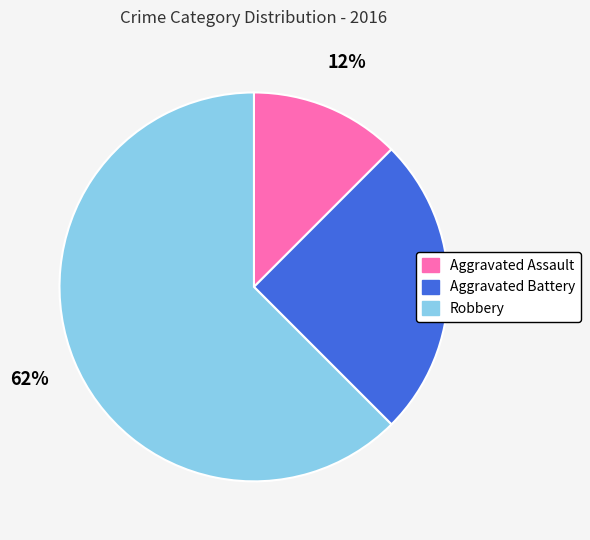

Which has a higher value, Aggravated Battery or Aggravated Assault?

Aggravated Battery